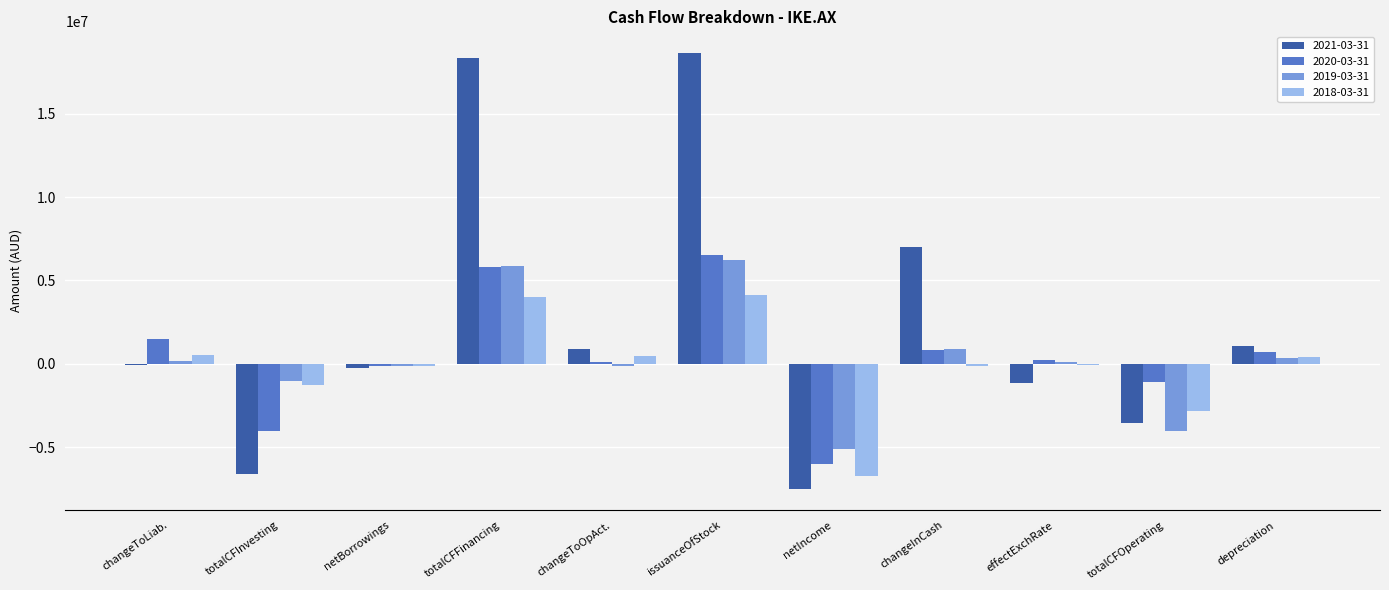

The value of 2020-03-31 at netIncome is -6038000. True or false?

True